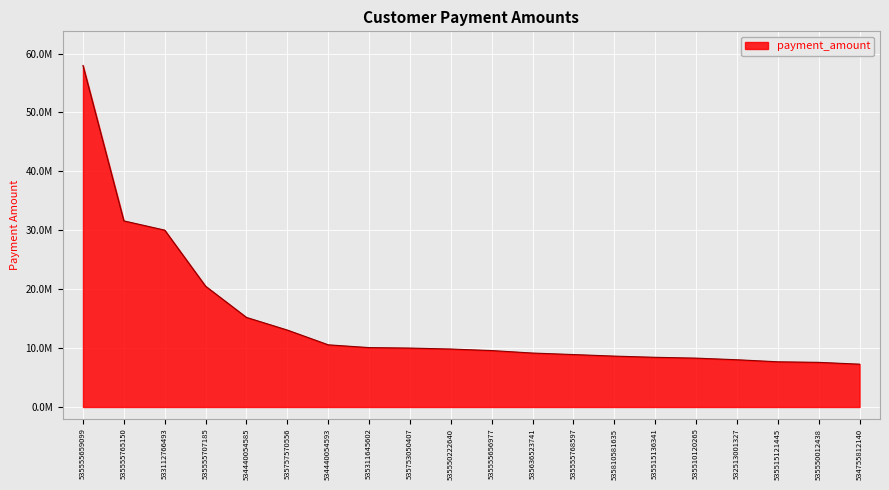

Is this an area chart (filled region under the line)?

Yes